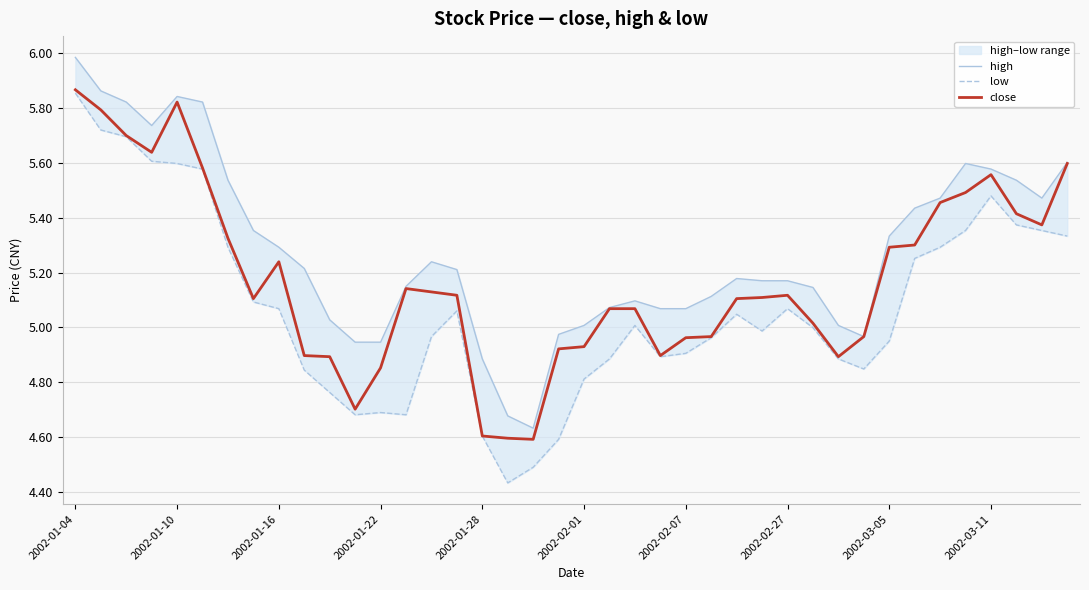

How many interior local peaks does the close series have?

5